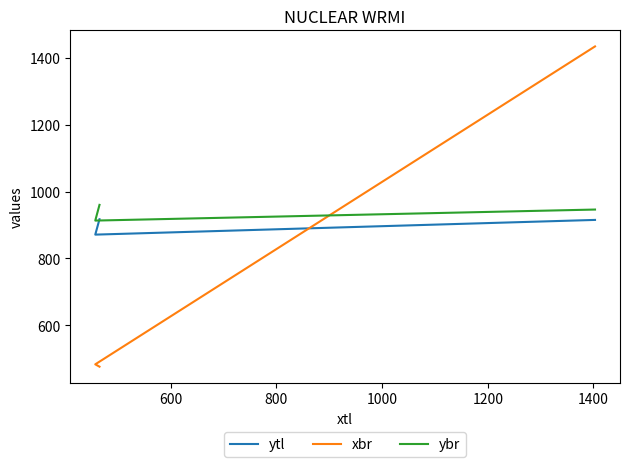

What is the minimum value for ytl?

871